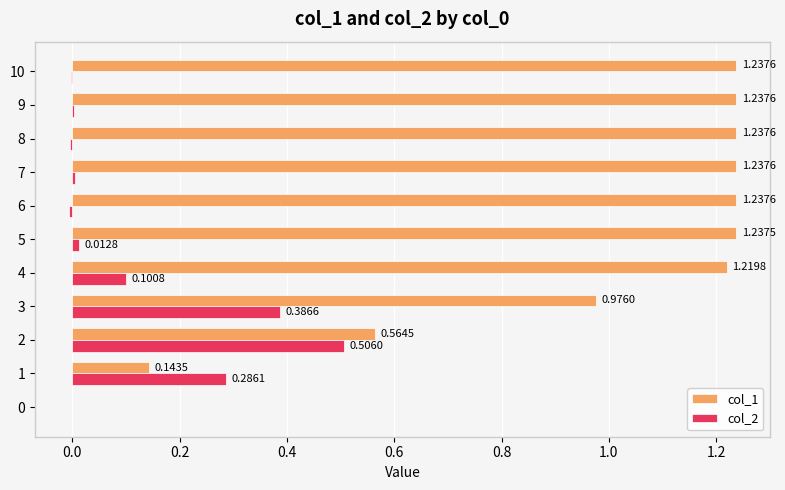

Between 0 and 10, which series saw the biggest shift?

col_1